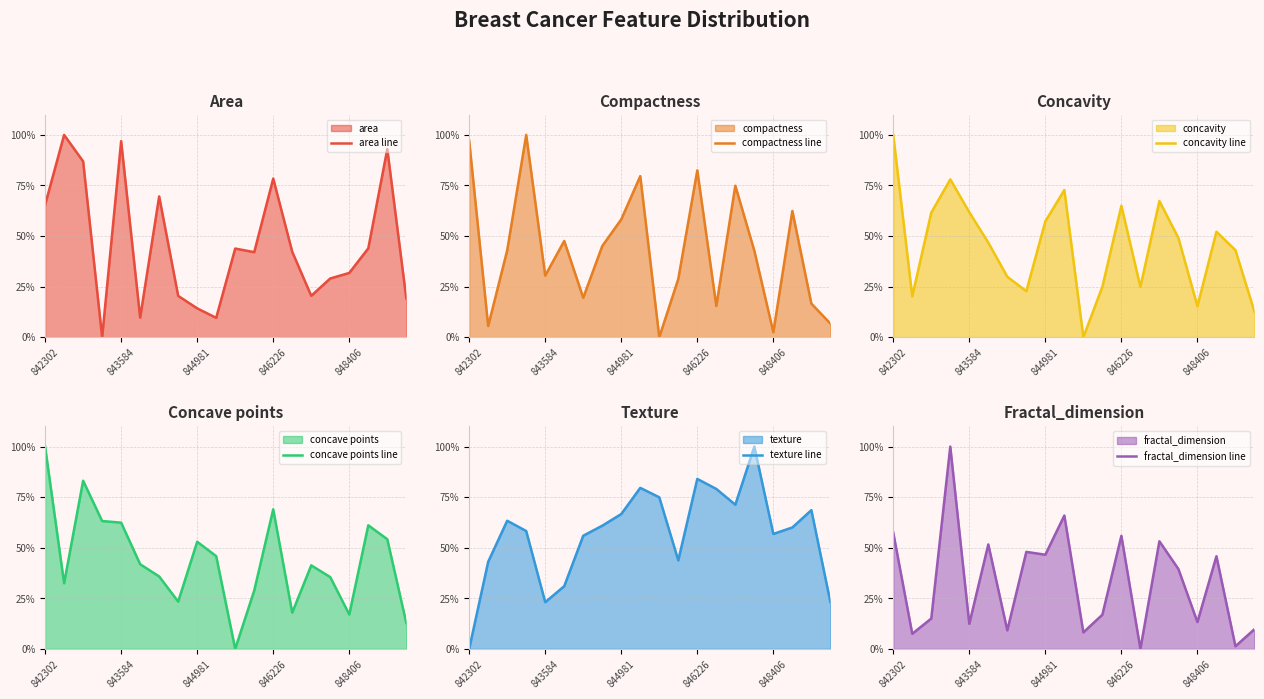

Which has a higher value, 10 or 18?

18